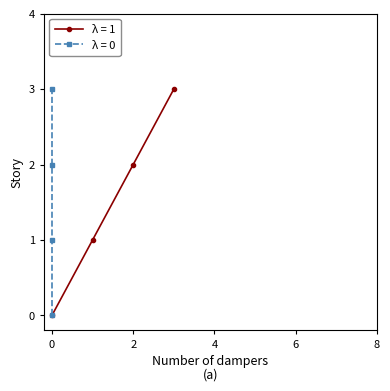

Reading right to left, transcribe all the data shown in this chart.

3	2	1	0